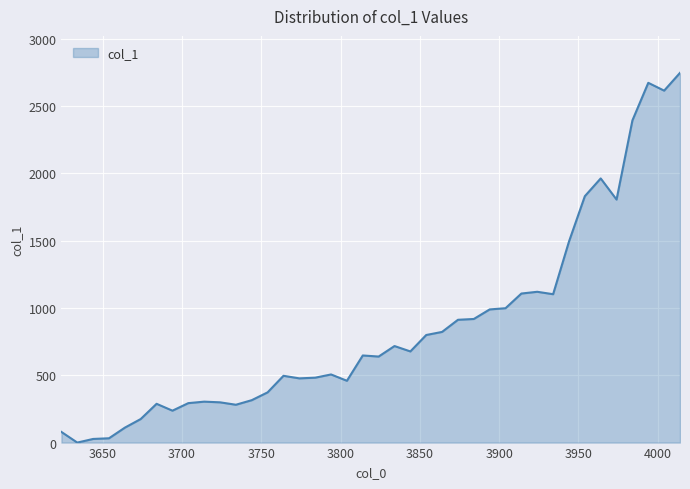

What is the maximum value shown in the chart?

2746